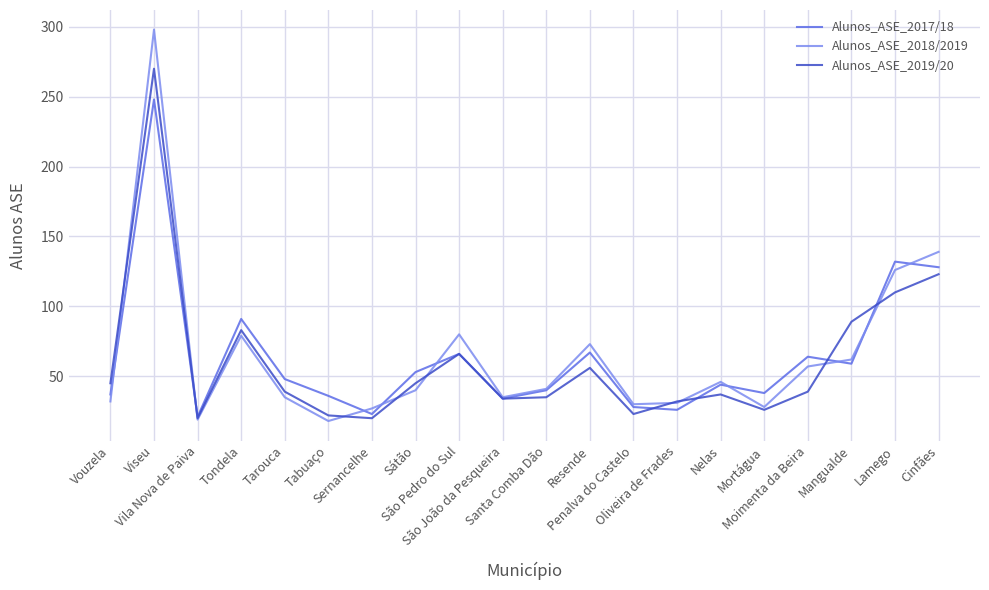

List the series in order of their peak value, highest first.

Alunos_ASE_2018/2019, Alunos_ASE_2019/20, Alunos_ASE_2017/18